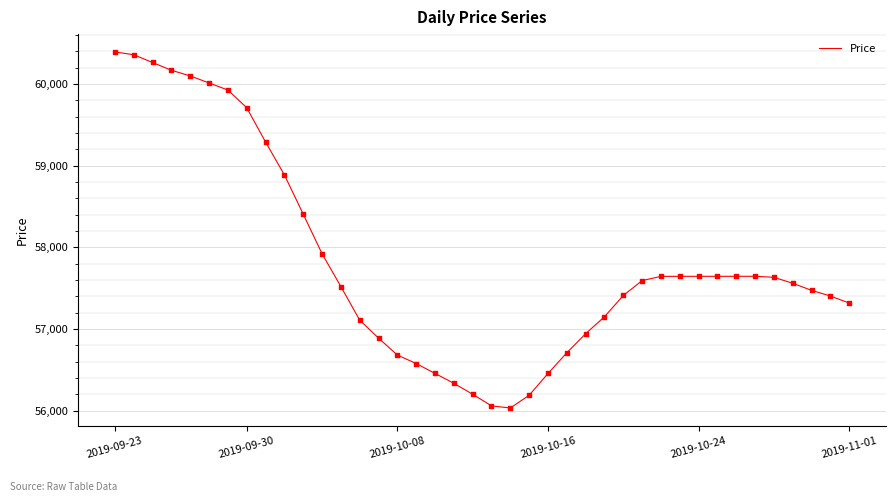

What is the greatest value displayed?

60392.9